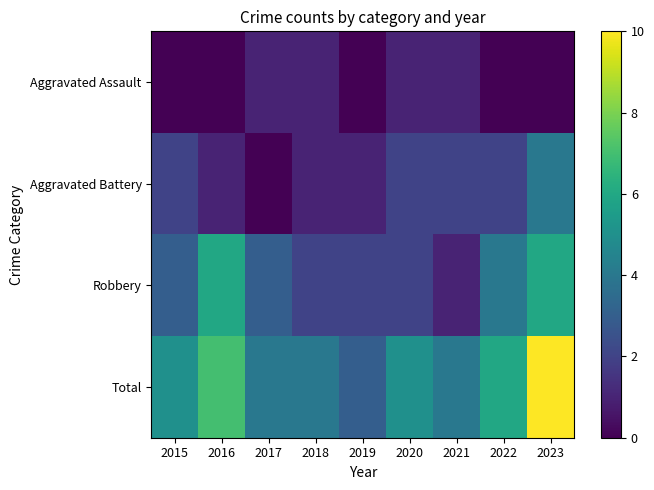

Which series has the largest range (max minus min)?

Total